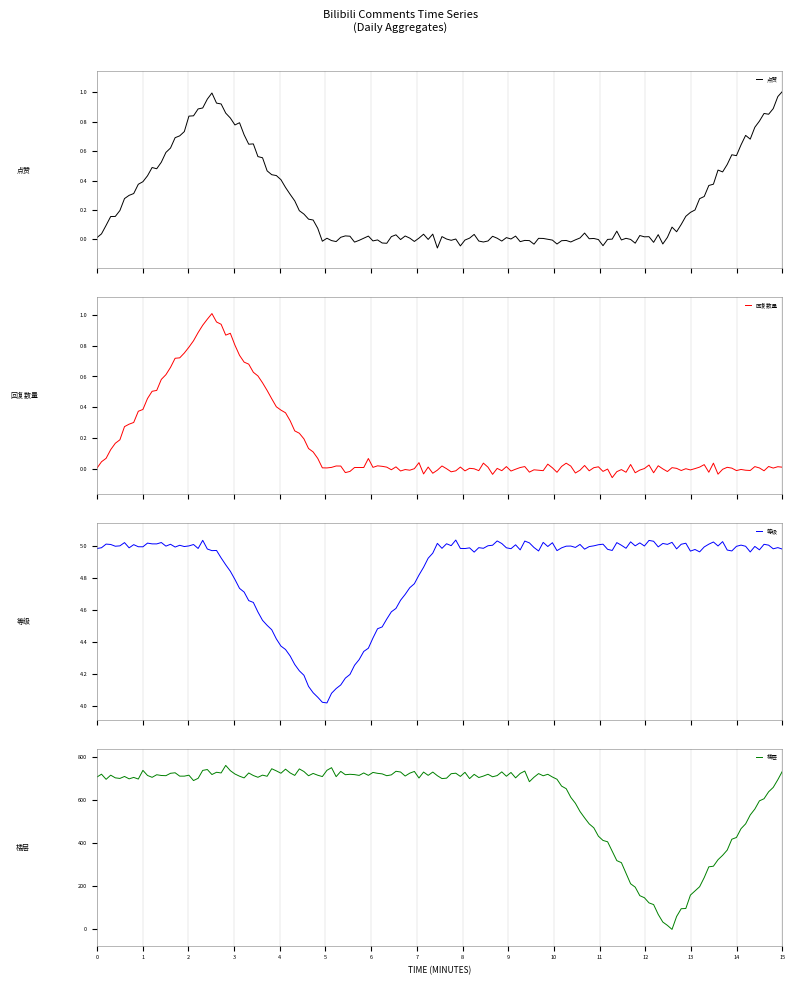

The 回复数量 series shows 0 at 2020-11-12. True or false?

False